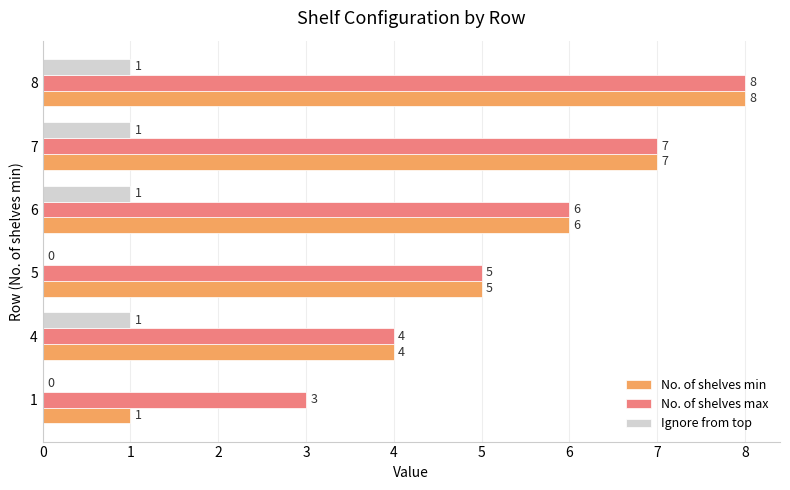

What is the maximum value for No. of shelves max?

8